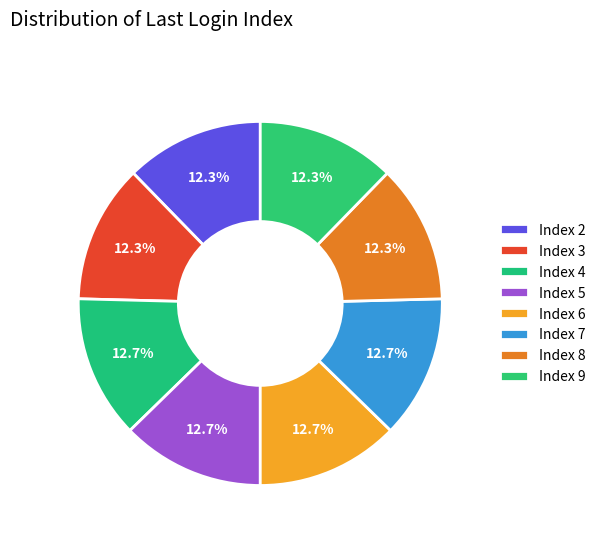

How many segments does this pie chart have?

8